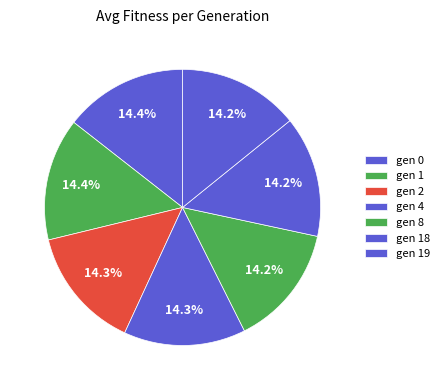

How many slices are in this pie chart?

7